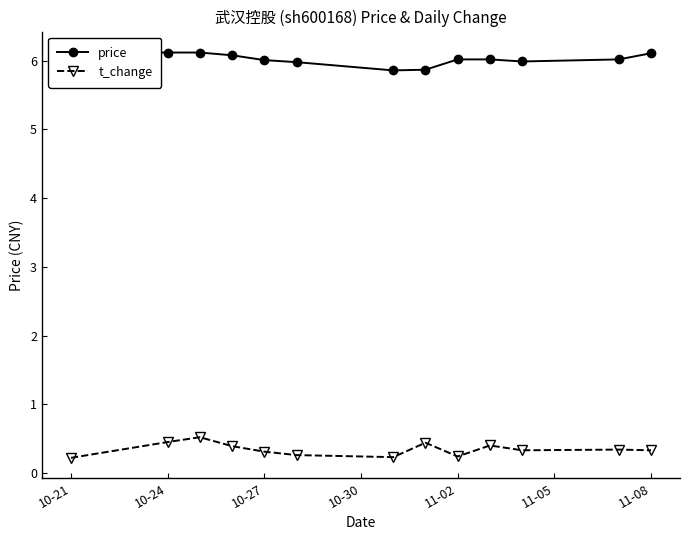

What position from the left is 11-08?

7